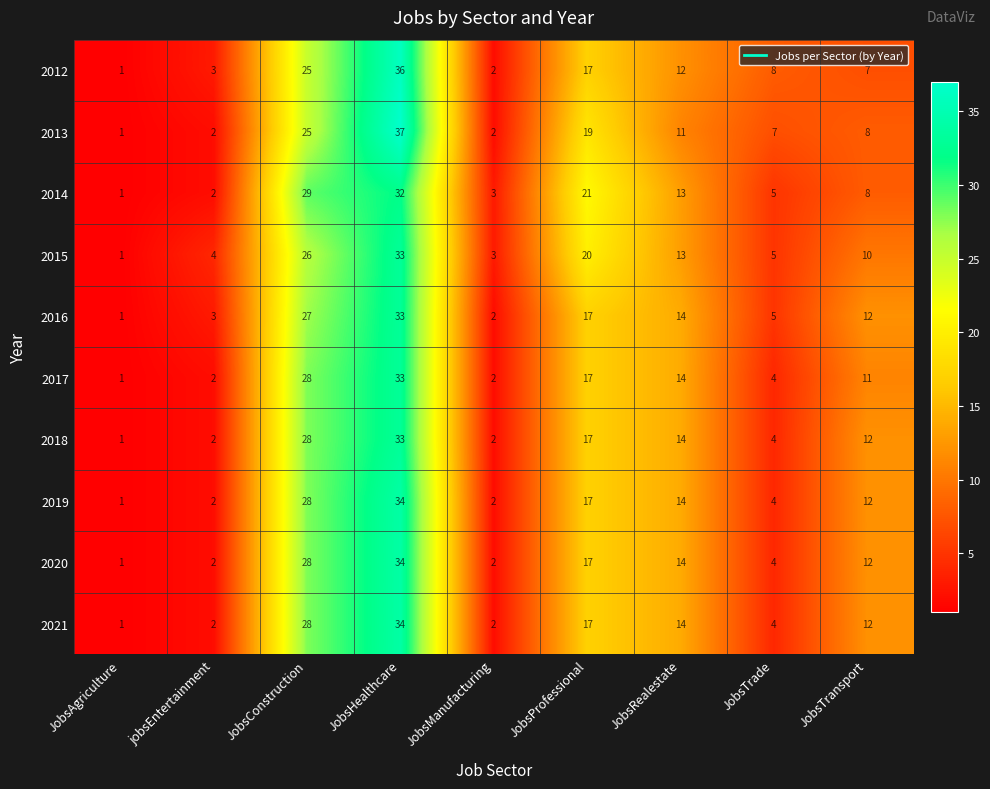

What is the sum of the 2015 values at JobsAgriculture and JobsManufacturing?

4